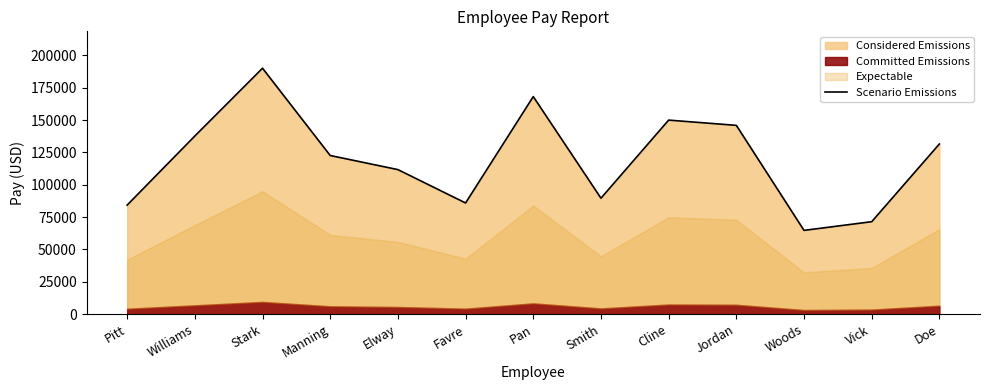

At which label is the value closest to 127390?

Doe